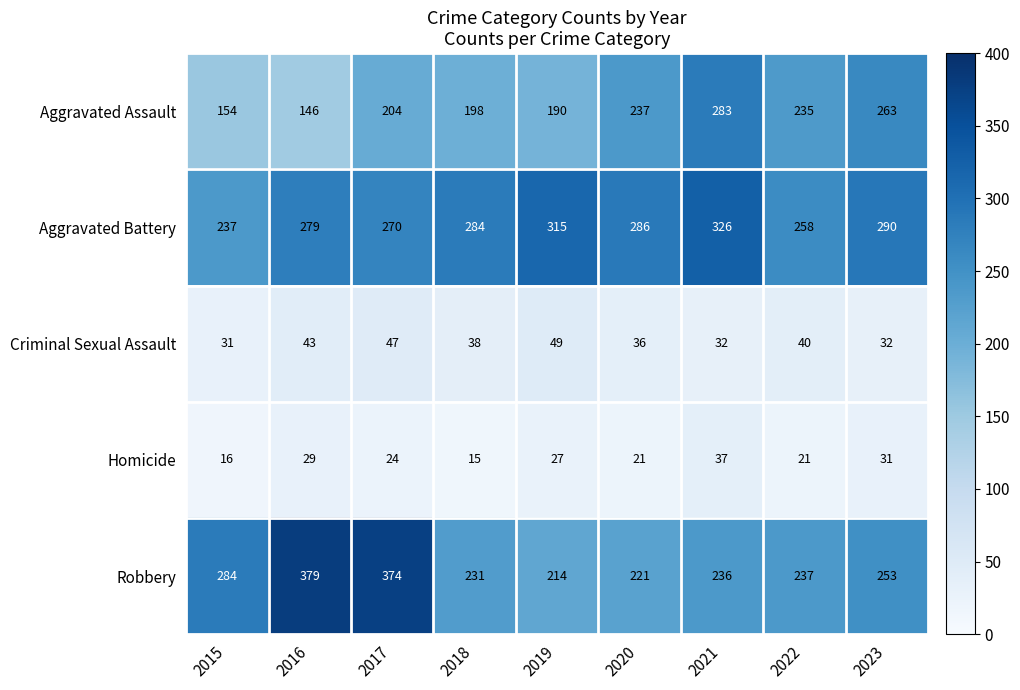

At 2021, list the series in order from largest to smallest.

Aggravated Battery, Aggravated Assault, Robbery, Homicide, Criminal Sexual Assault